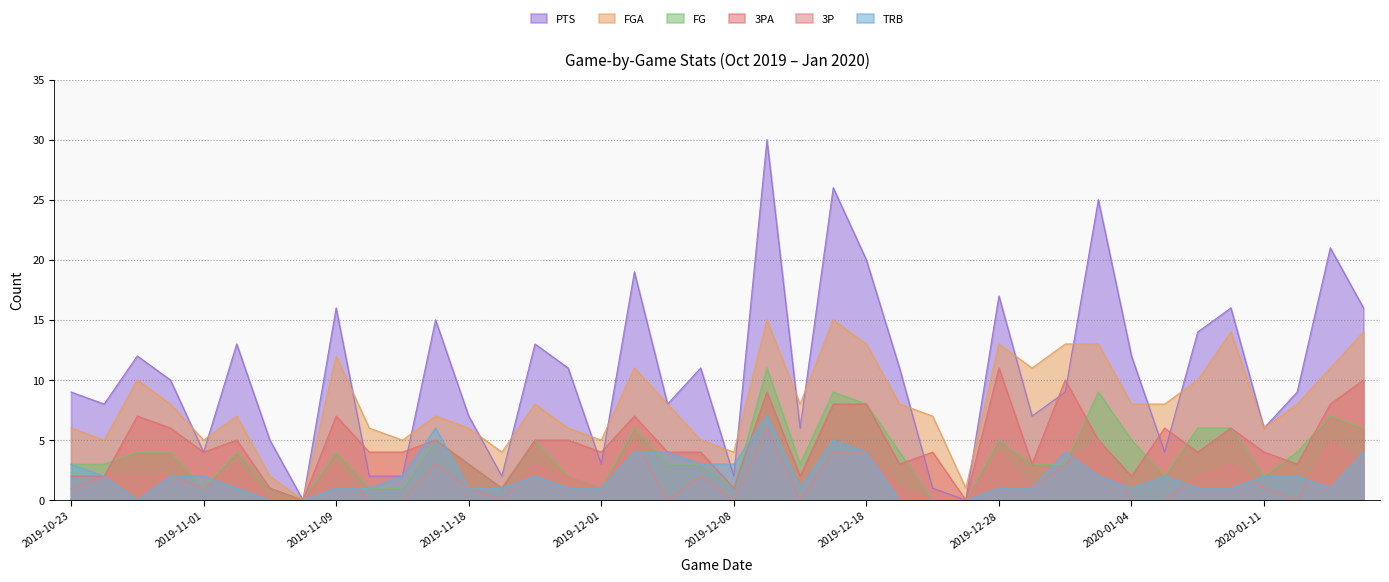

What are all the series names shown in the legend?

PTS, FGA, FG, 3PA, 3P, TRB